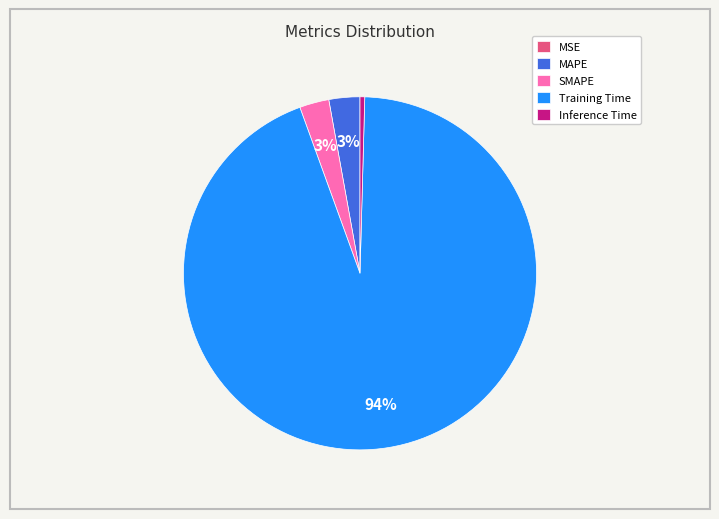

To the nearest percent, what percentage of the pie is SMAPE?

3%